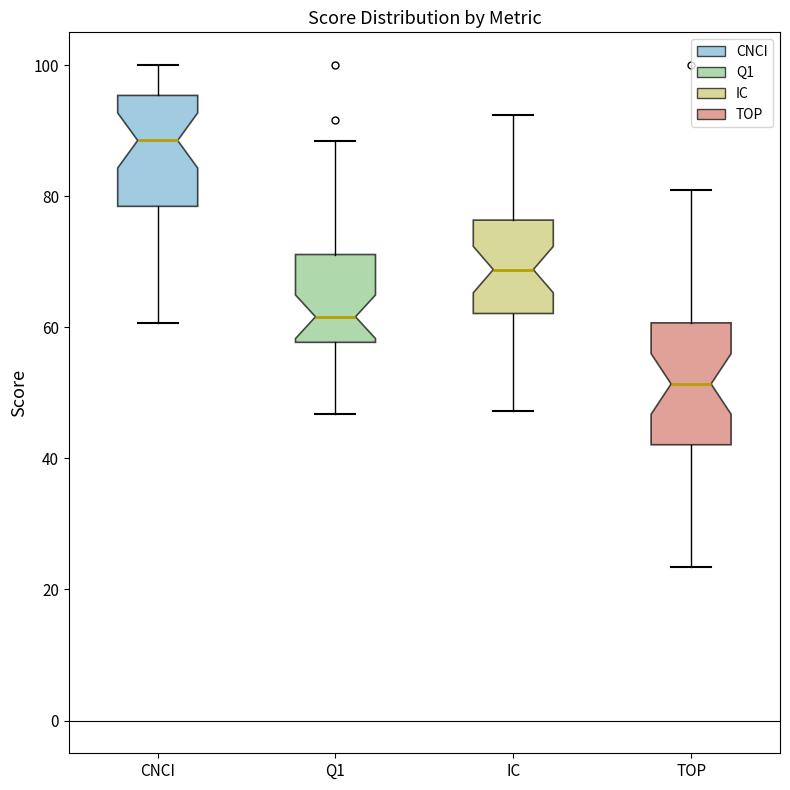

Reading left to right, read every box against the y-axis: the position of its median line, the range the box covers, and the ends of its whiskers. The values are not printed on the chart, so give them approximately, as read against the axis.

CNCI: median 88, box 78 to 96, whiskers 60 to 100
Q1: median 62, box 58 to 72, whiskers 46 to 88
IC: median 68, box 62 to 76, whiskers 48 to 92
TOP: median 52, box 42 to 60, whiskers 24 to 80